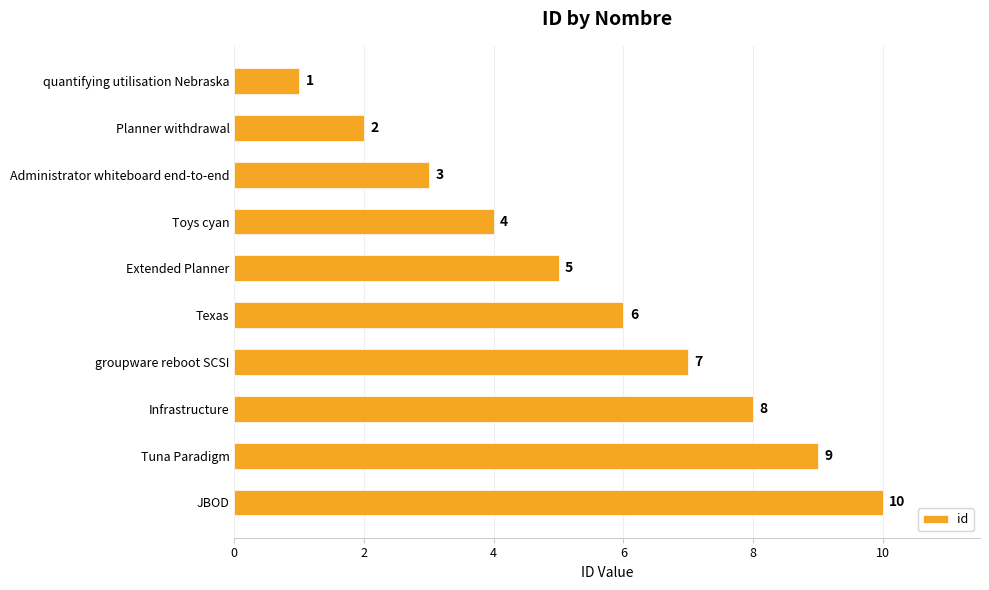

How many values are below 6?

5